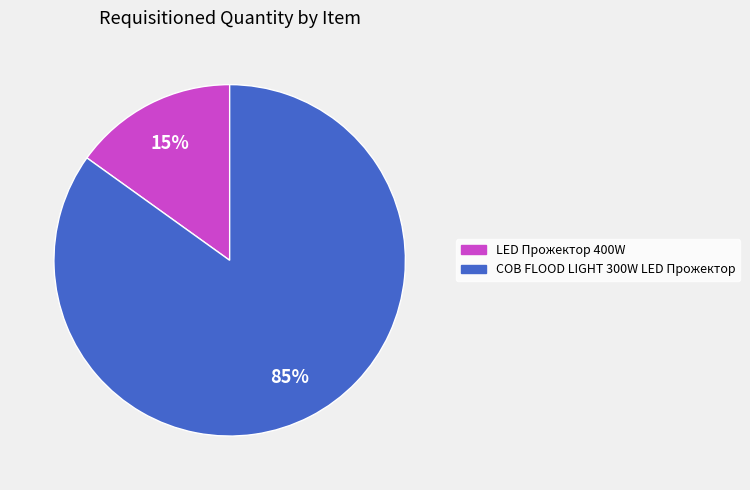

To the nearest percent, what is the average slice percentage?

50%